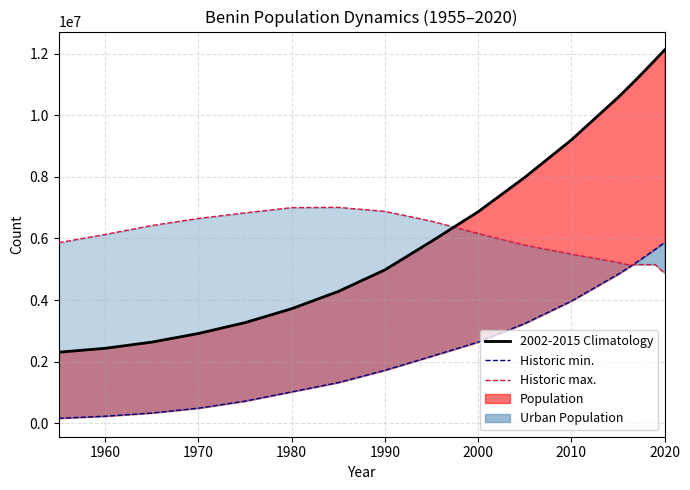

What is the highest value of the Historic max. series?

7010000